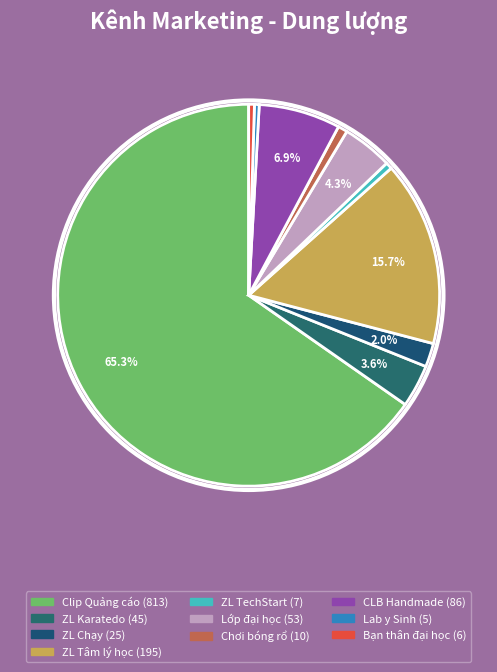

How many segments does this pie chart have?

10